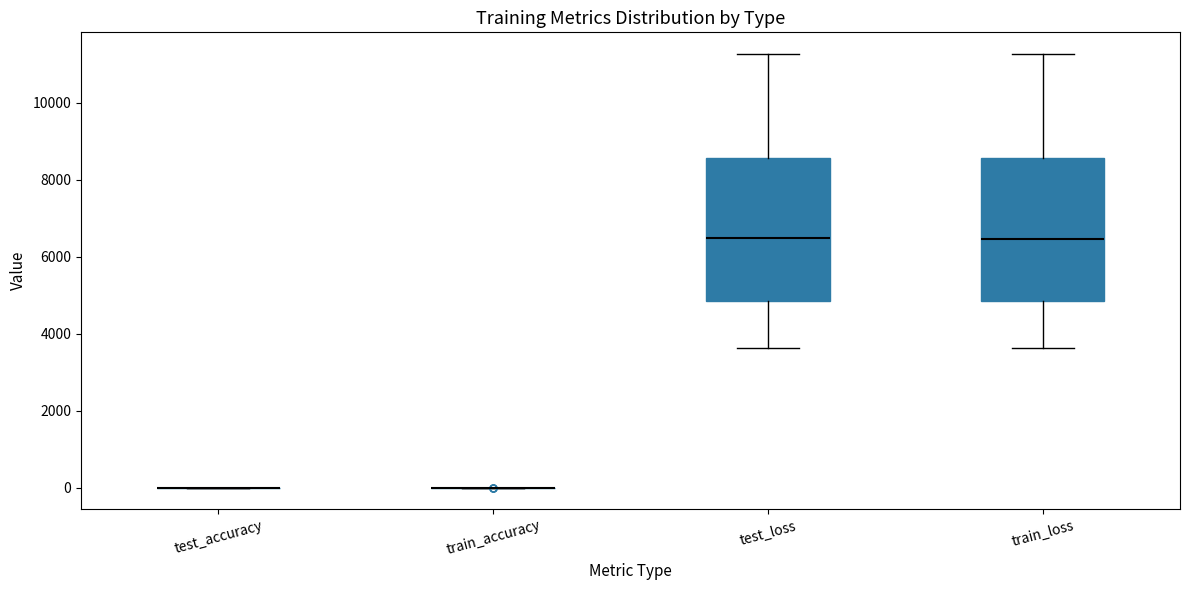

Reading left to right, read every box against the y-axis: the position of its median line, the range the box covers, and the ends of its whiskers. The values are not printed on the chart, so give them approximately, as read against the axis.

test_accuracy: box collapsed to a line at 0, whiskers 0 to 0
train_accuracy: box collapsed to a line at 0, whiskers 0 to 0
test_loss: median 6400, box 4800 to 8600, whiskers 3600 to 11200
train_loss: median 6400, box 4800 to 8600, whiskers 3600 to 11200